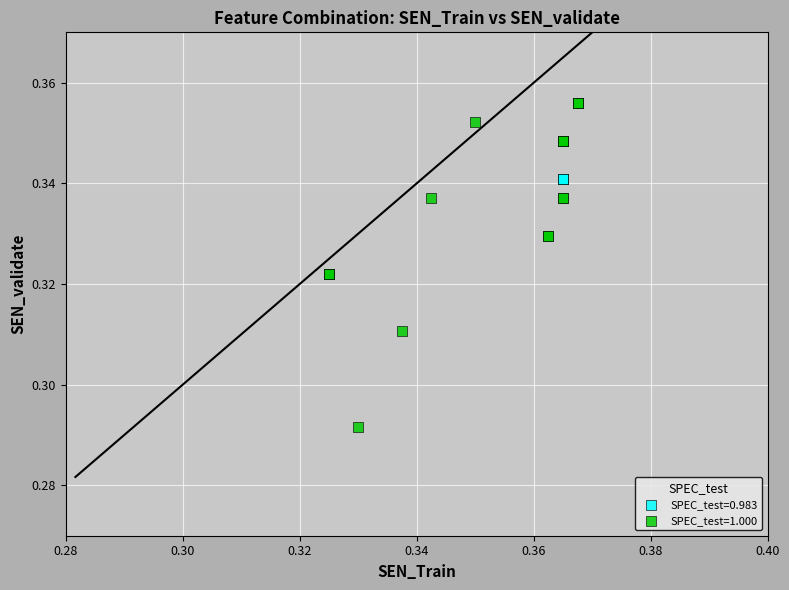

Which series contains the lowest Y value?

SPEC_test=1.000